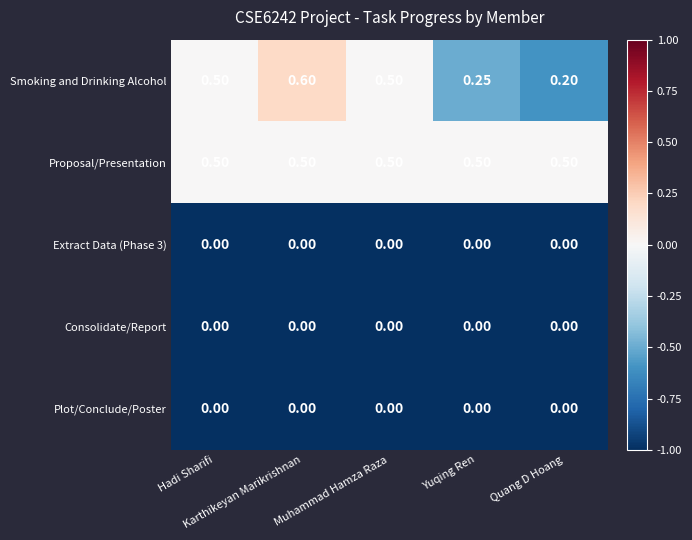

Which series has the largest range (max minus min)?

Smoking and Drinking Alcohol